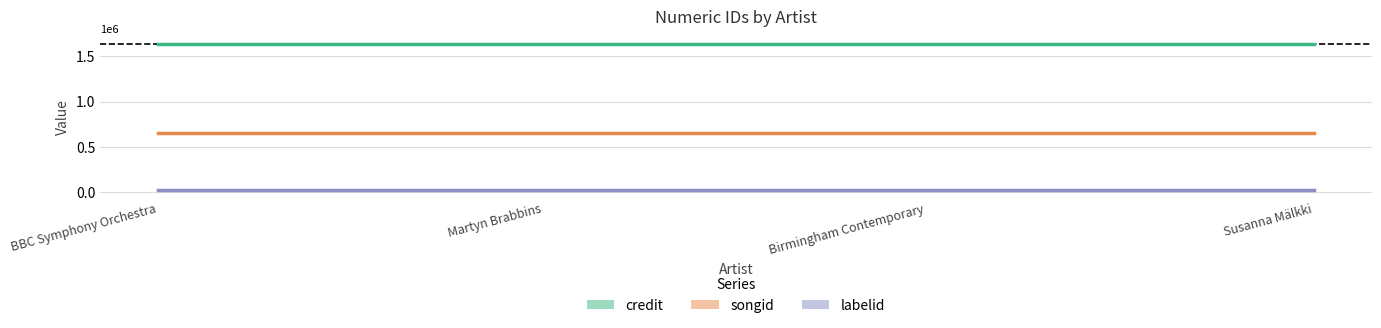

True or false: labelid and credit cross at least once.

False